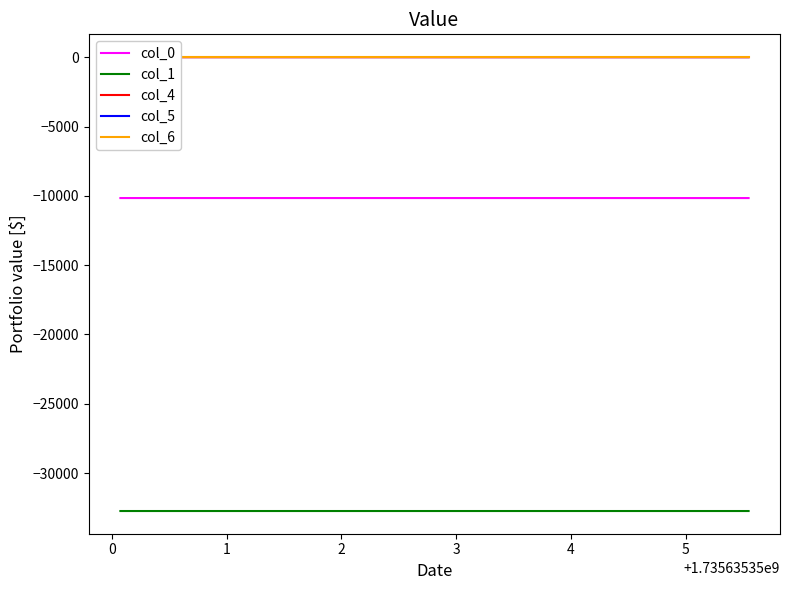

Which series has the widest spread of values?

col_5